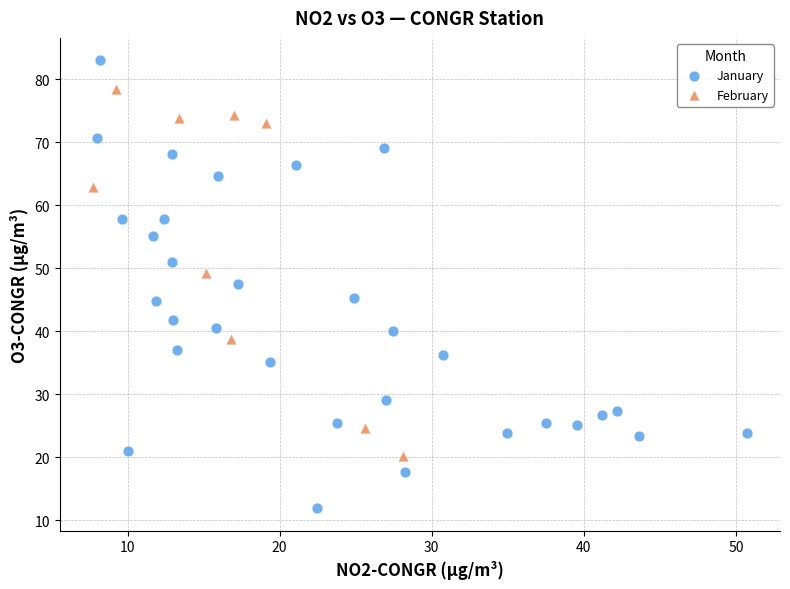

Which series contains the highest Y value?

January